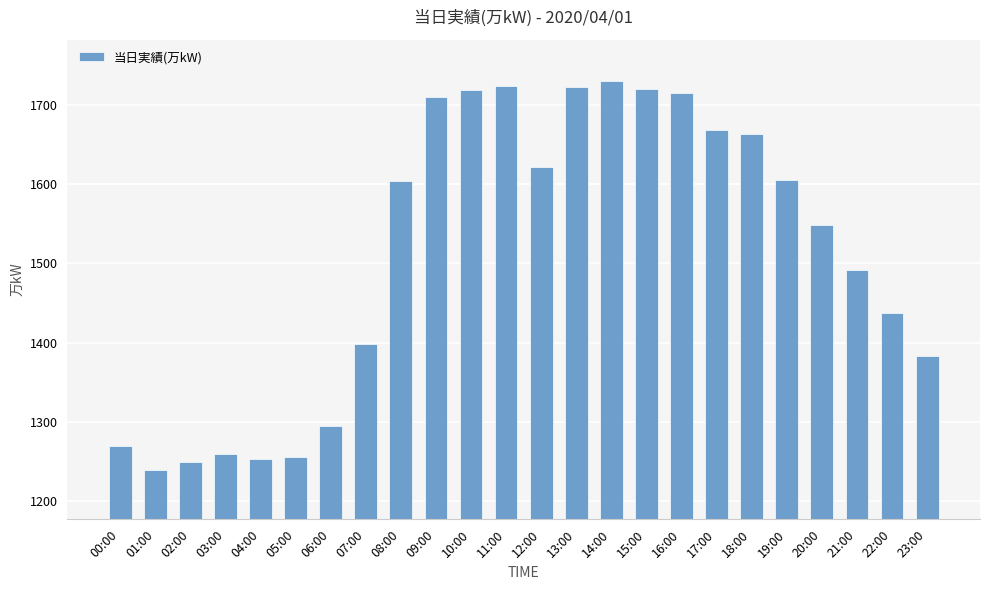

What is the ratio of the value at 13:00 to the value at 18:00?

1.0